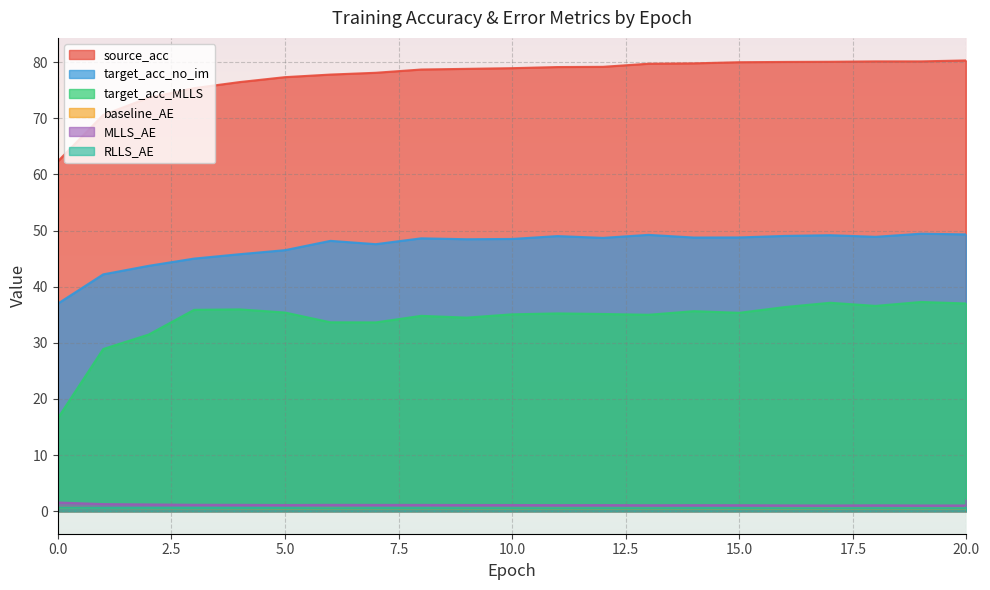

Where is the first local maximum for target_acc_no_im?

6